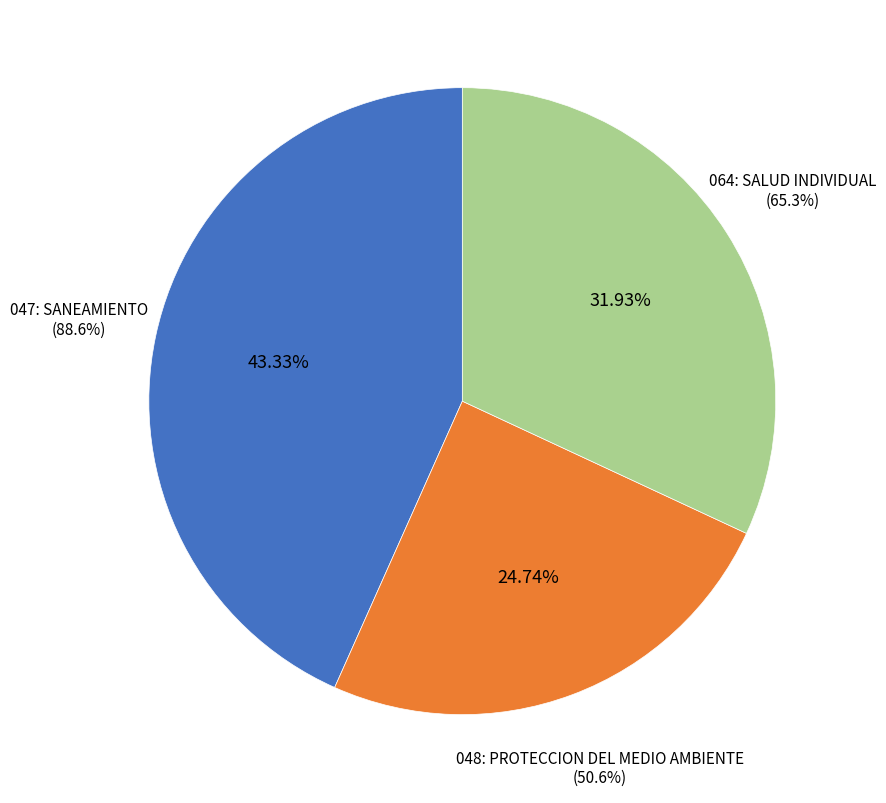

The 064: SALUD INDIVIDUAL slice represents 32% of the pie. True or false?

True